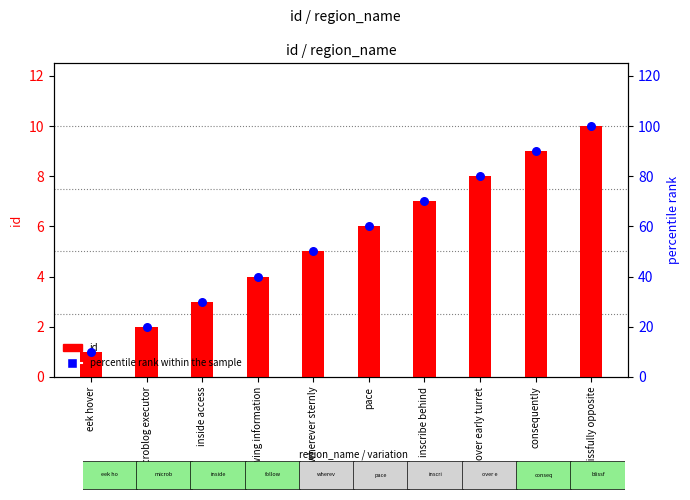

Which series contains the lowest Y value?

id